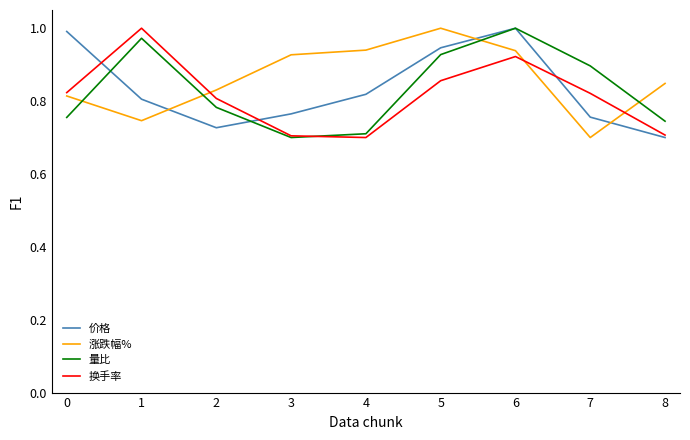

True or false: 涨跌幅% and 换手率 cross at least once.

True